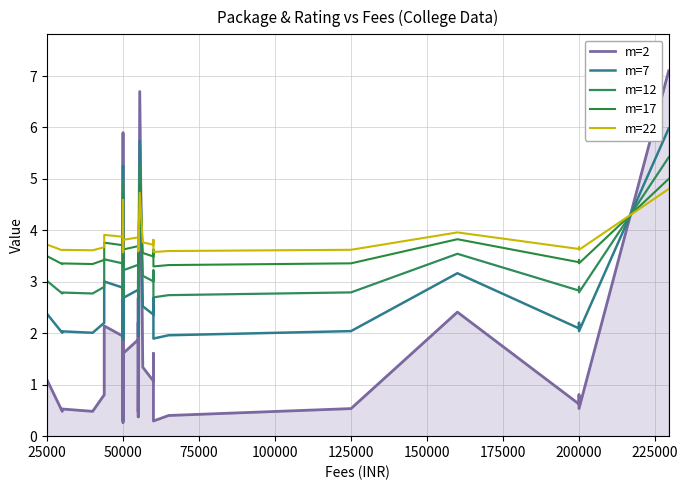

Which series has the largest total across all categories?

m=22